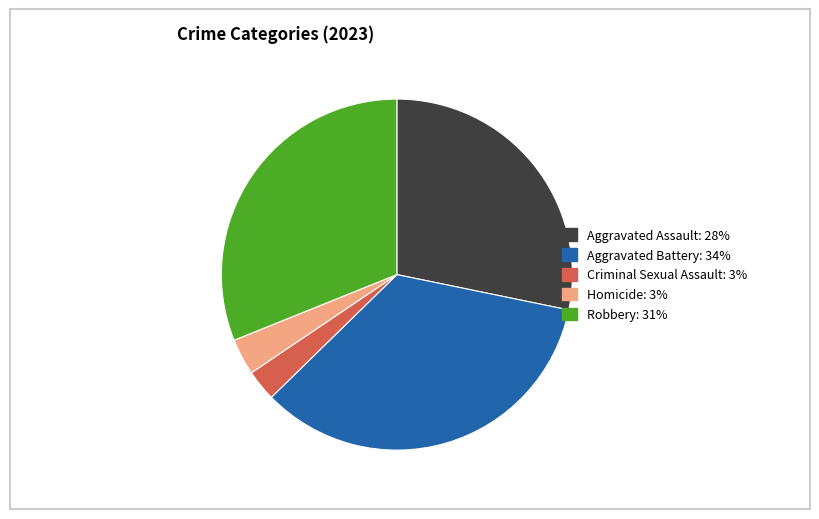

Is the sum of Aggravated Assault and Homicide greater than half?

No